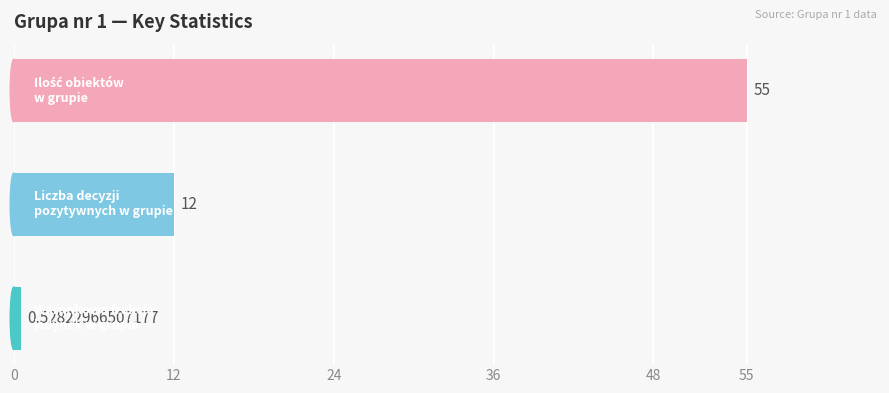

How many data points does each series have?

3